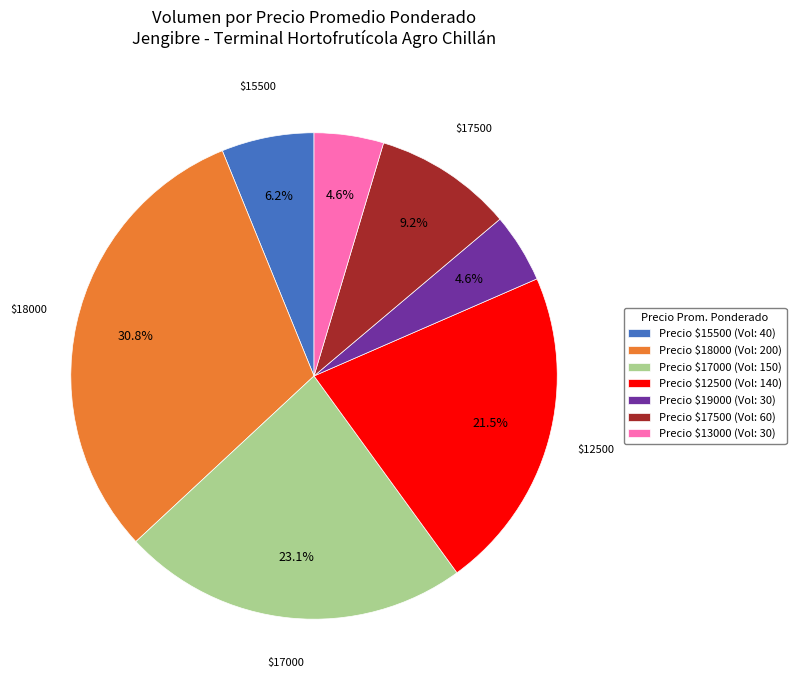

Which category has the biggest portion of the pie?

Precio $18000 (Vol: 200)